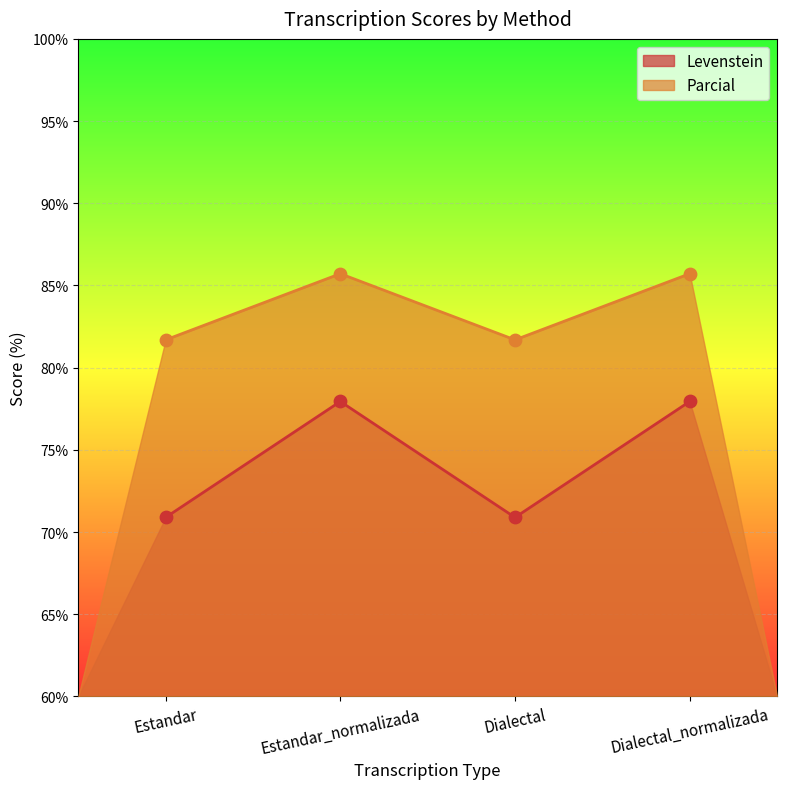

At how many categories does at least one series exceed 84?

2